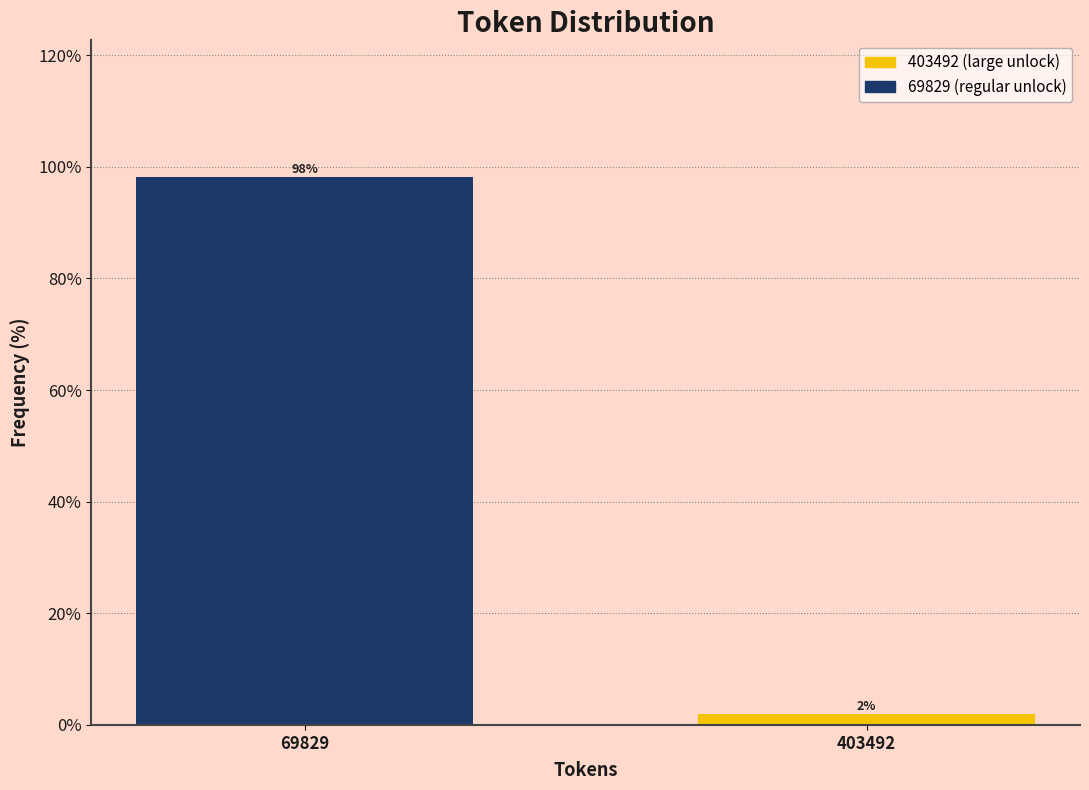

Which label corresponds to the smallest value in the chart?

403492